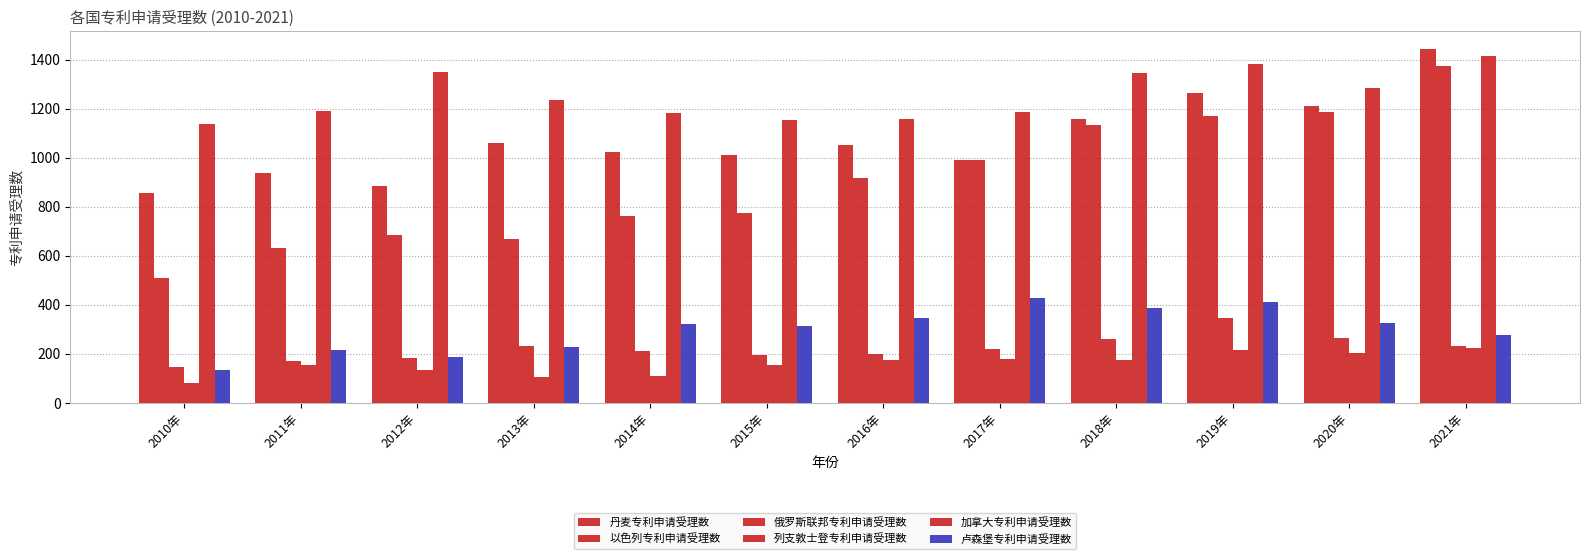

What is the approximate value of 以色列专利申请受理数 at 2016年?

919